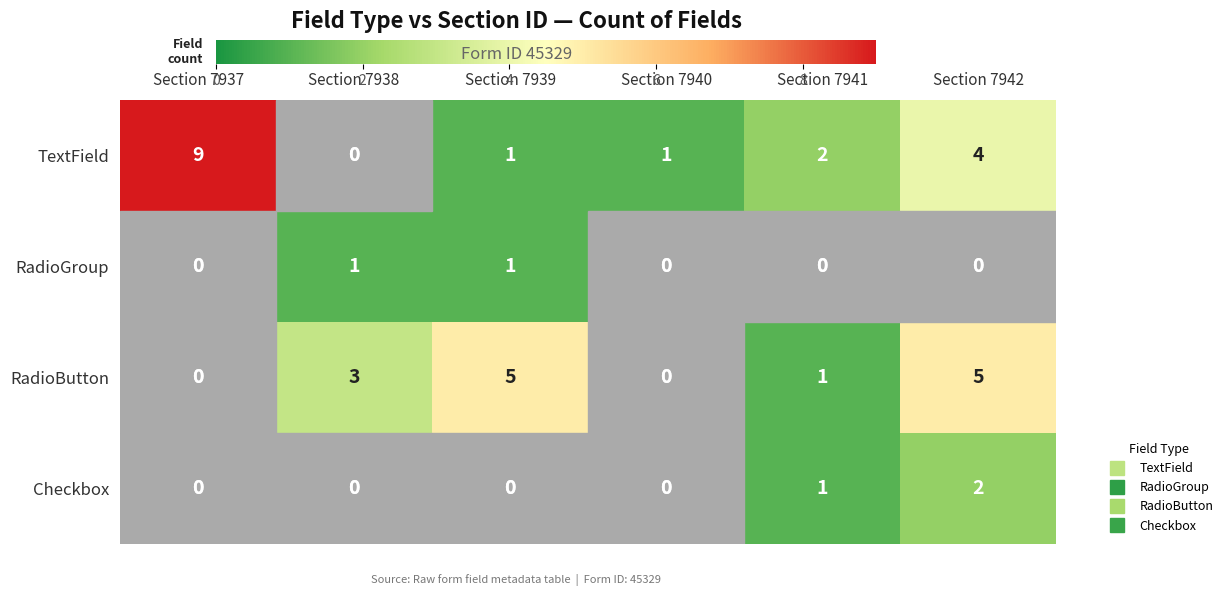

What is the total value across all series at Section 7941?

4